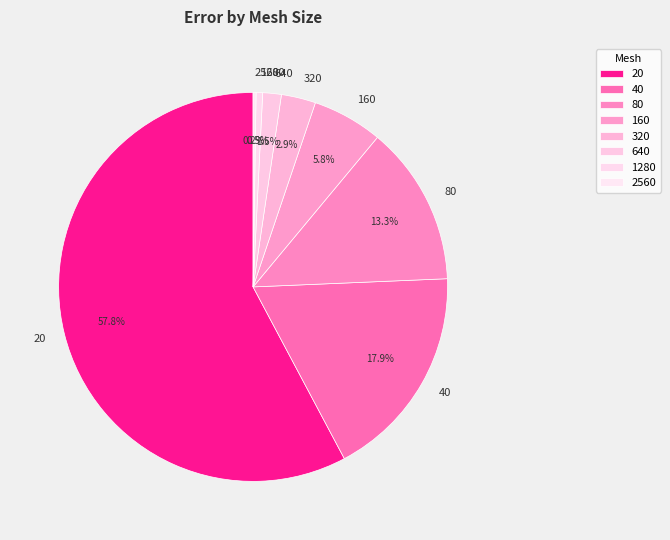

Which has a higher value, 20 or 80?

20